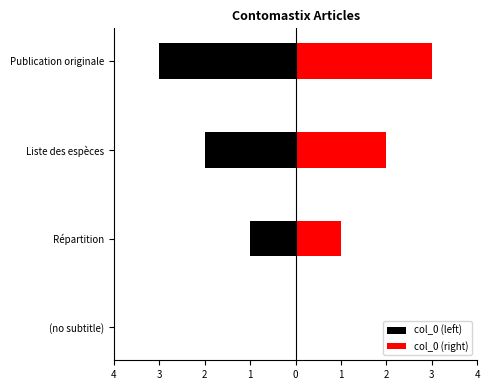

How many data points in col_0 (left) are less than -1?

2